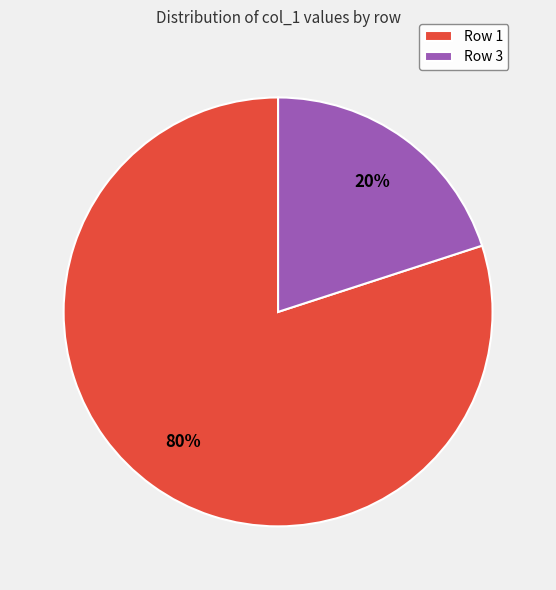

Does Row 1 account for over 50% of the chart?

Yes